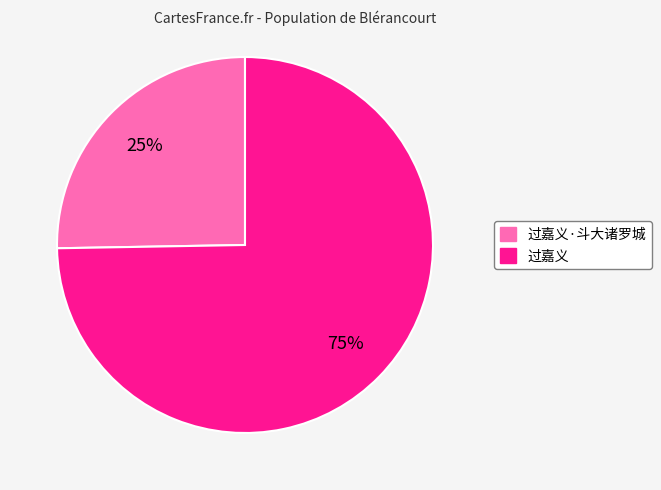

Does any single category account for the majority?

Yes